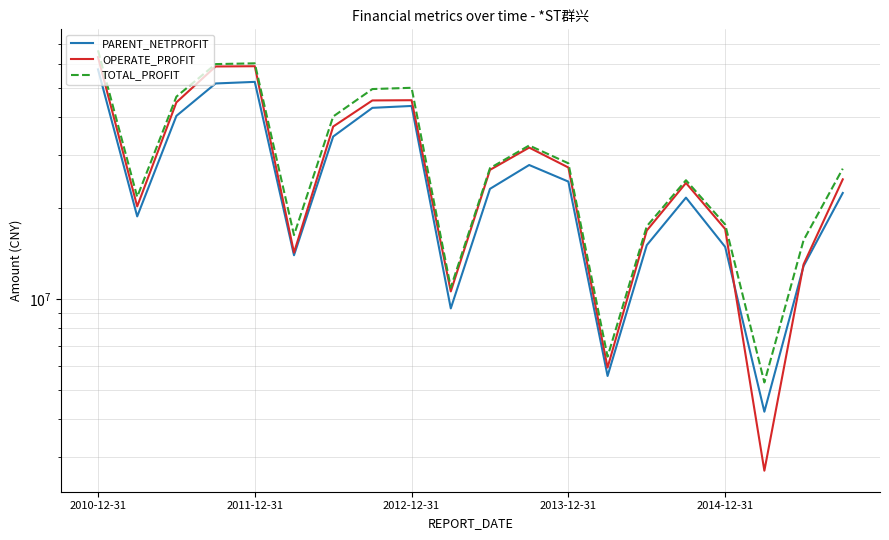

Where does the PARENT_NETPROFIT series first go above 23153172?

2010-12-31